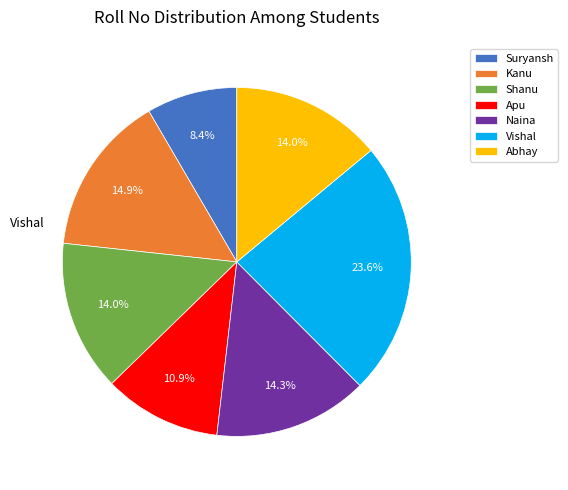

Count the number of slices in the pie.

7